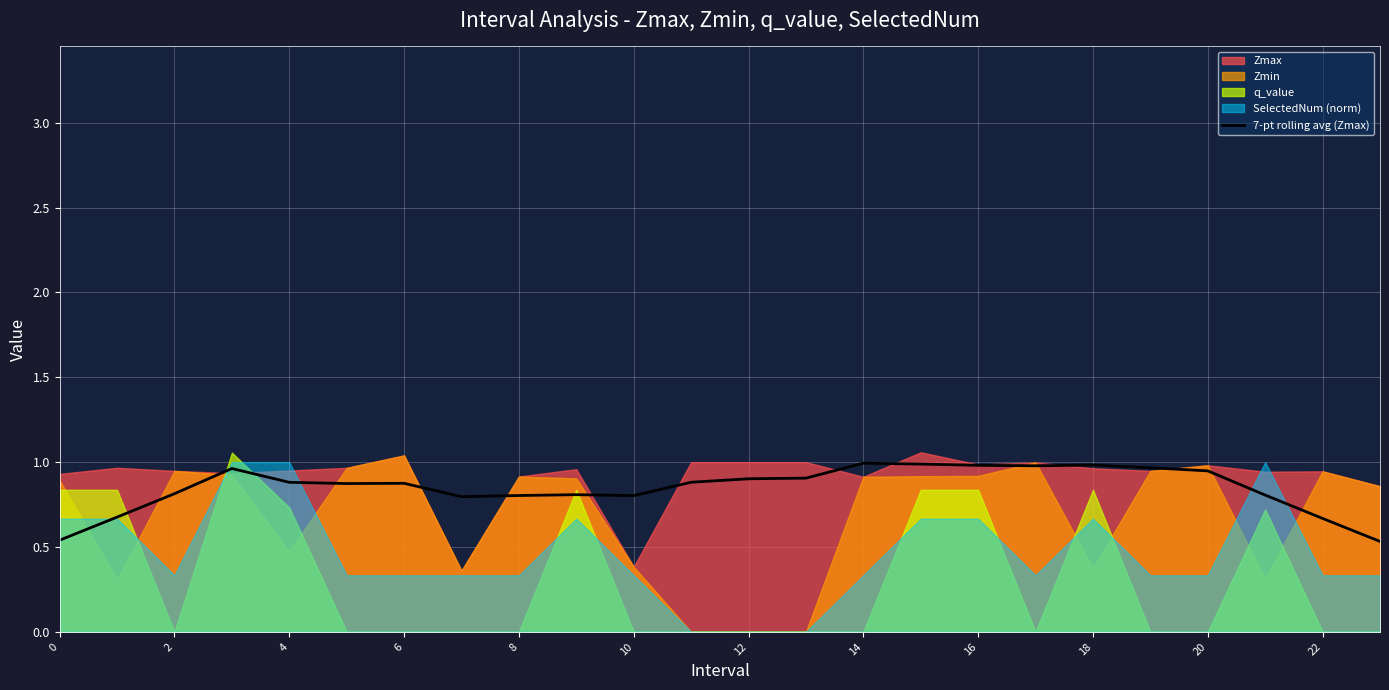

How many lines are shown in the chart?

1